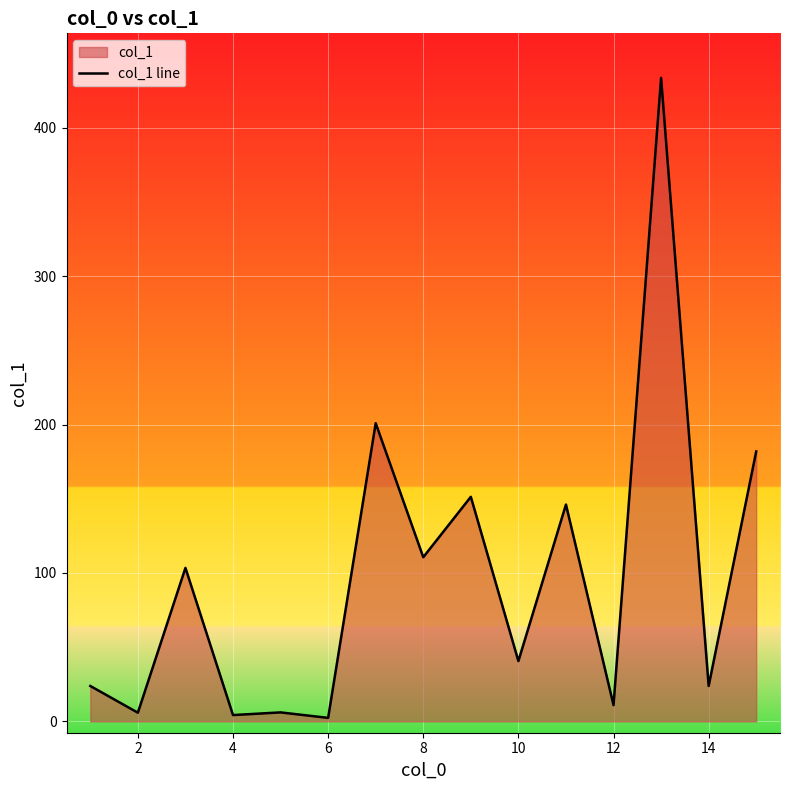

What is the maximum value shown in the chart?

433.7